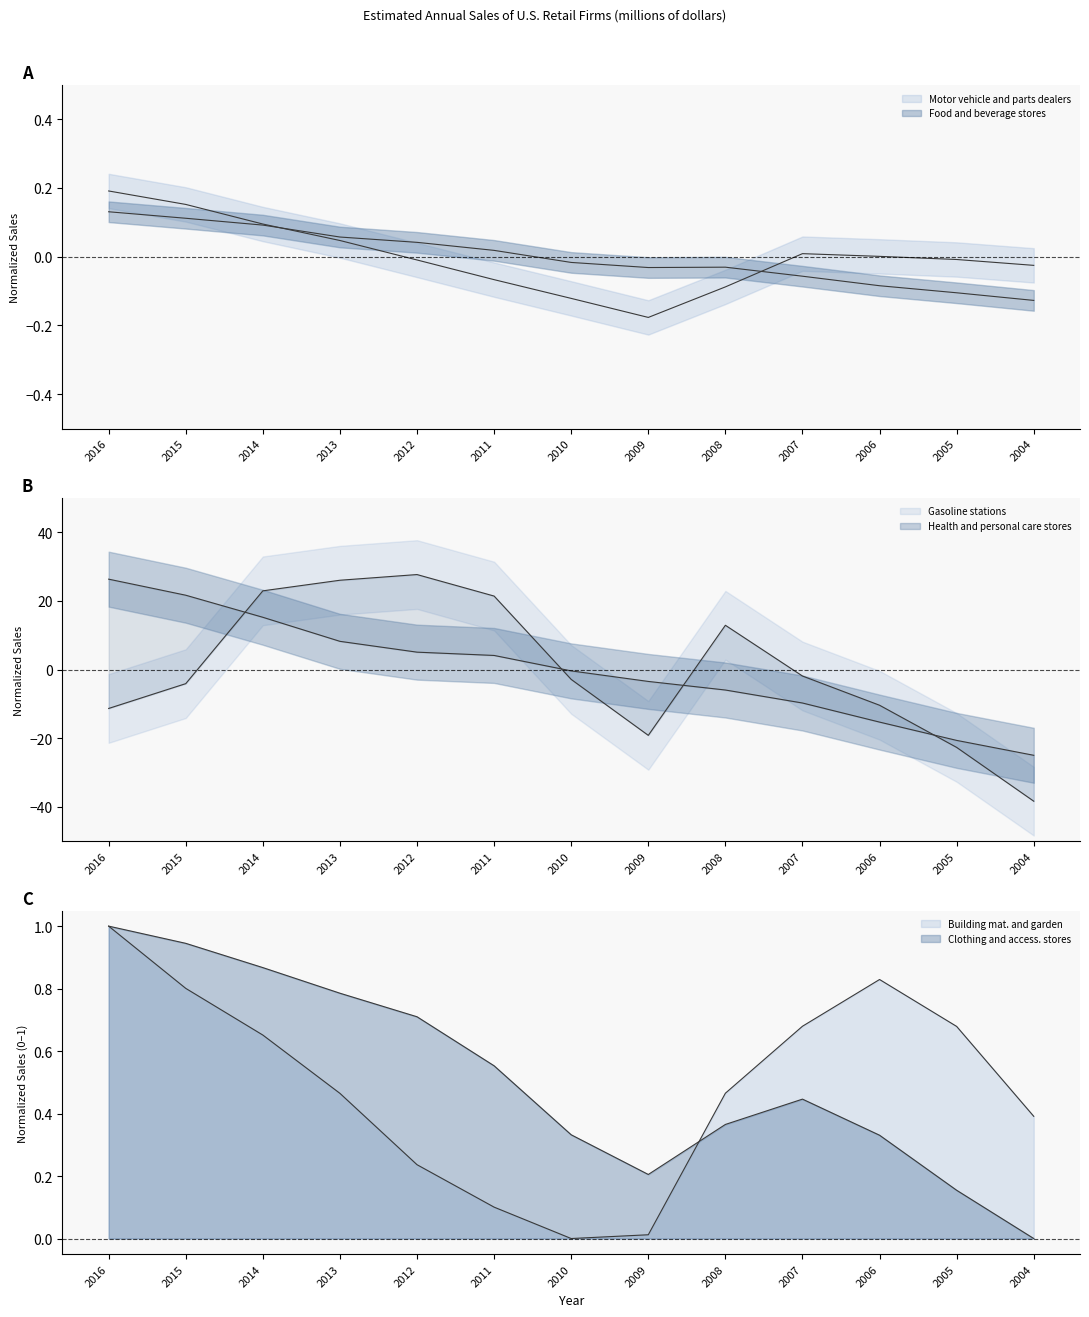

Does the chart have visible grid lines?

No